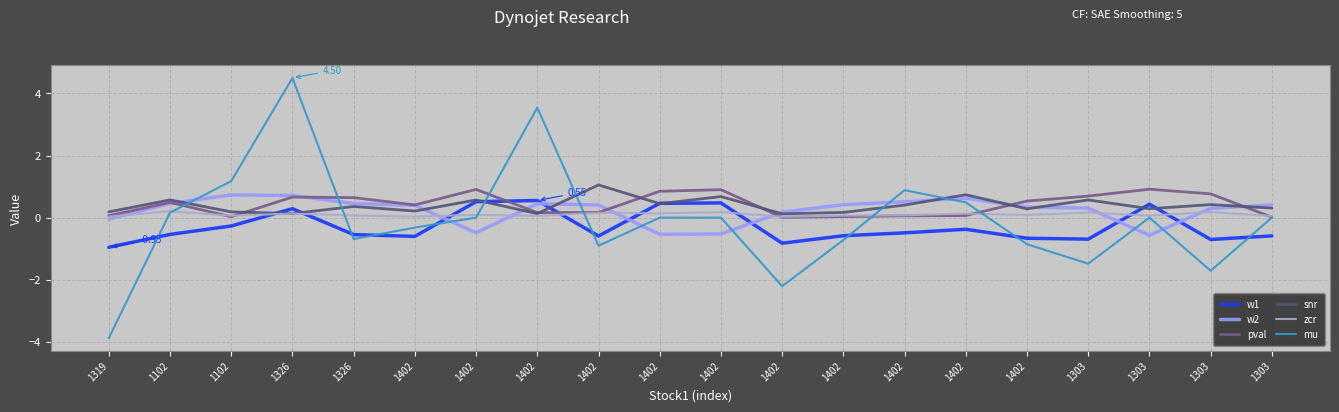

What are all the series names shown in the legend?

w1, w2, pval, snr, zcr, mu